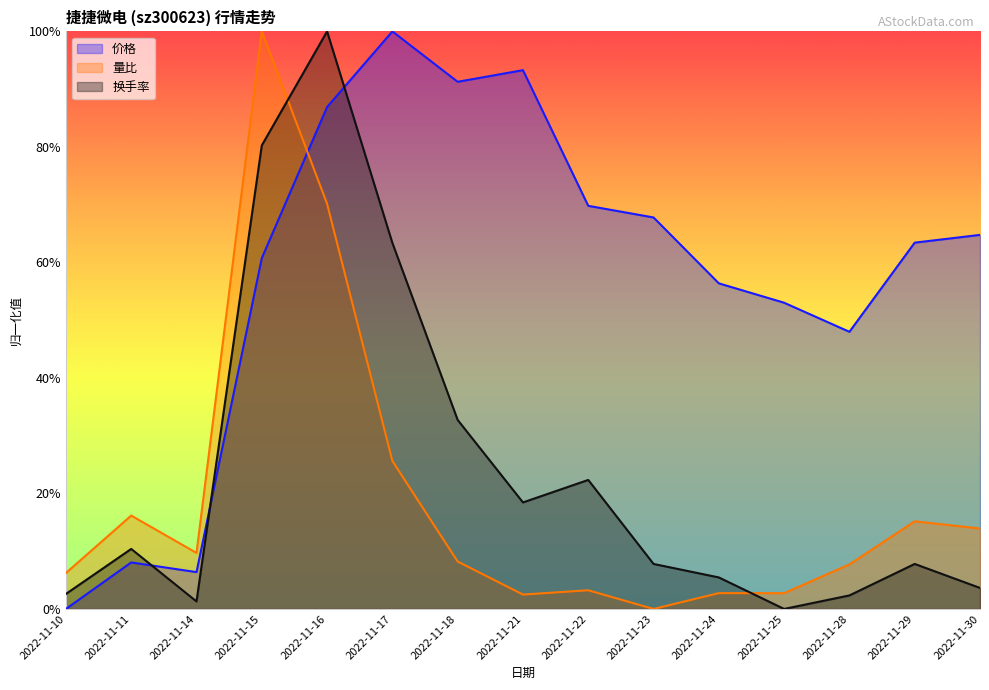

Between 2022-11-15 and 2022-11-24, which series saw the biggest shift?

量比